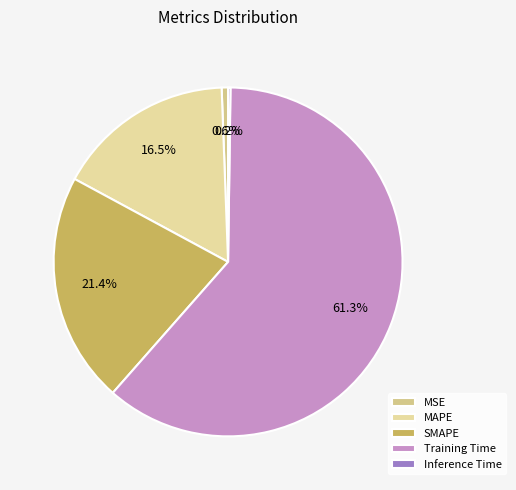

Is it true that Inference Time is 0% of the pie?

True